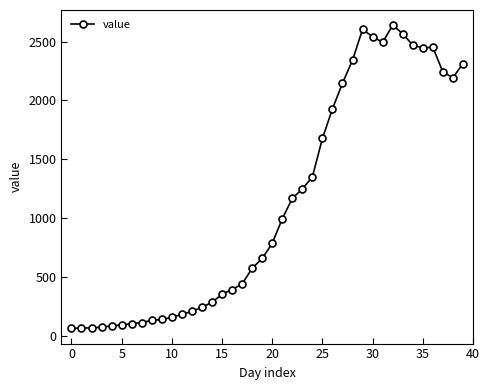

What is the value of the 17th point from the left?

392